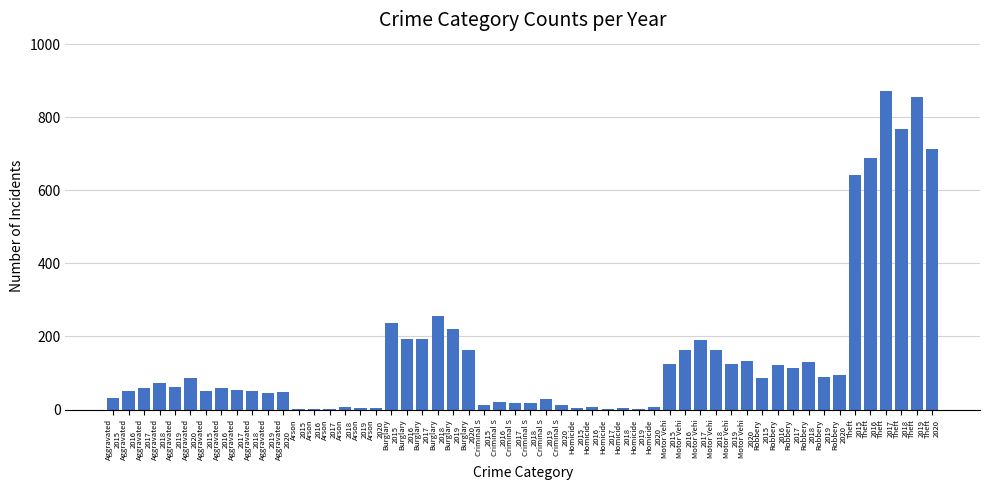

Which category has the lowest value across all series?

Arson